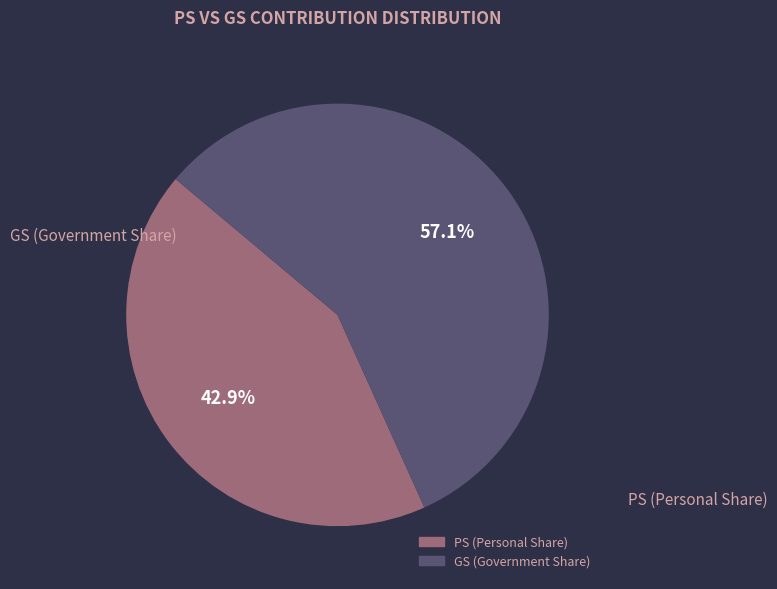

Does any single category account for the majority?

Yes